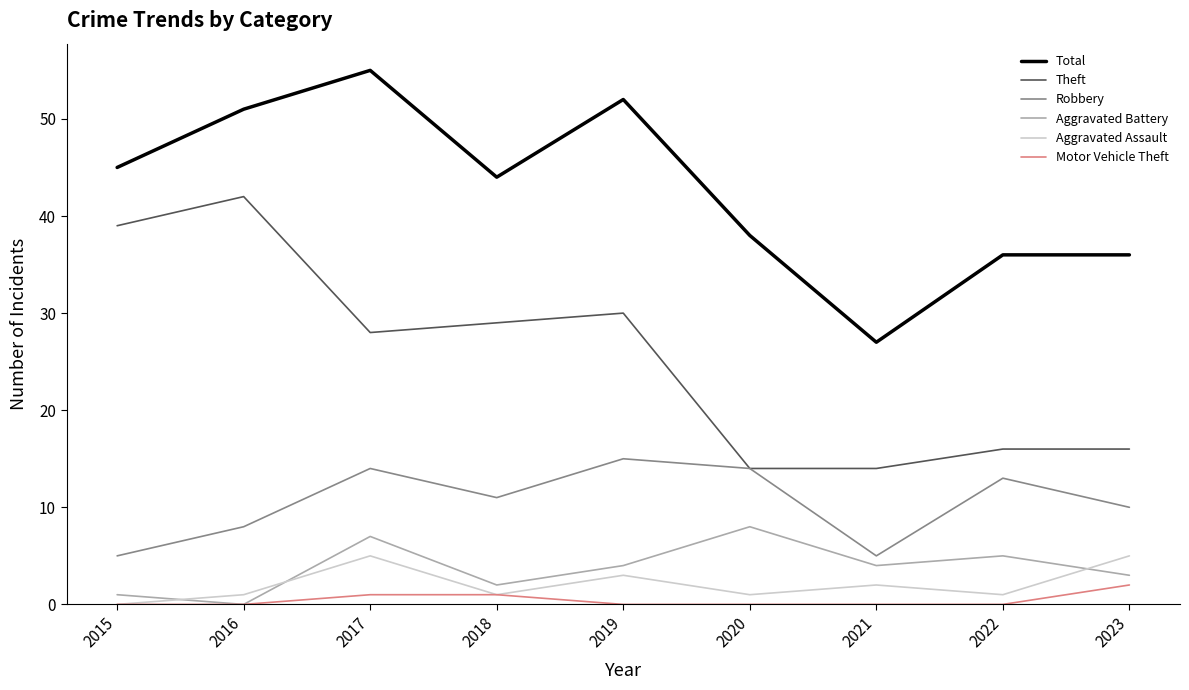

True or false: Robbery has more than 2 points higher than both neighbors.

True